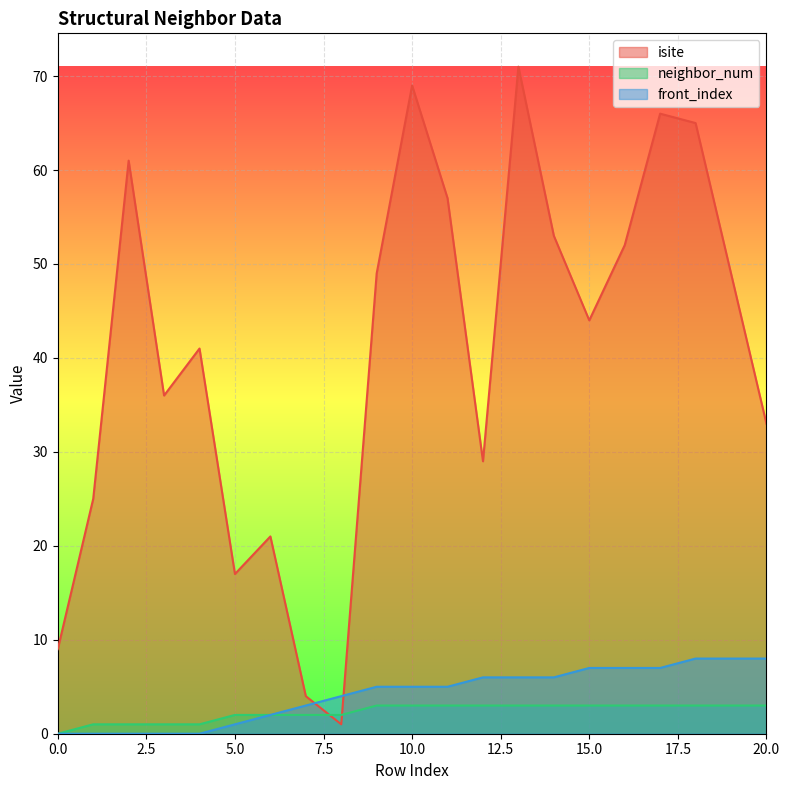

How many times do isite and front_index cross each other?

2